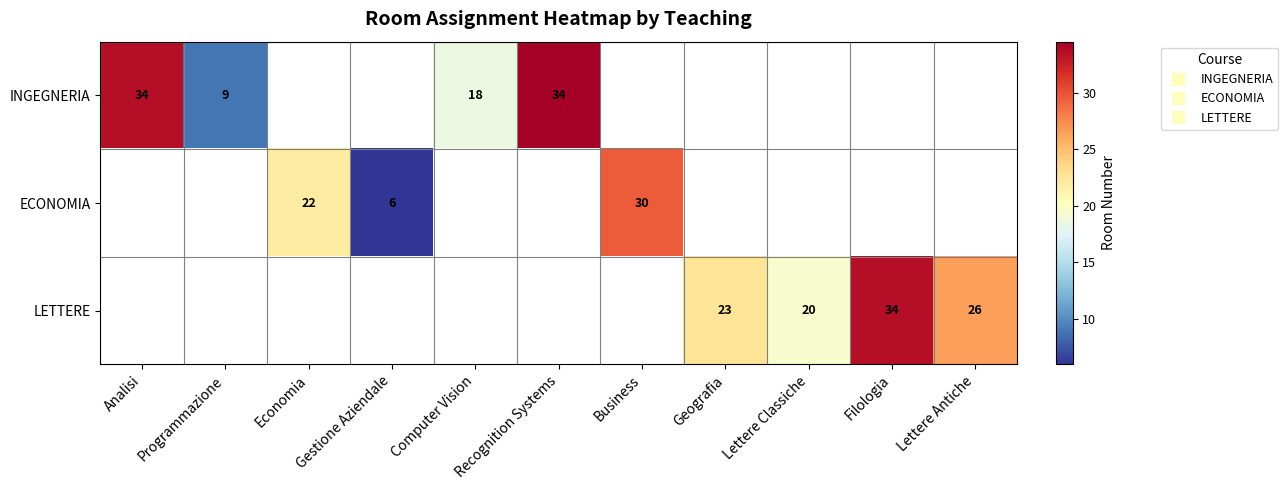

At Computer Vision, list the series in order from smallest to largest.

INGEGNERIA, ECONOMIA, LETTERE